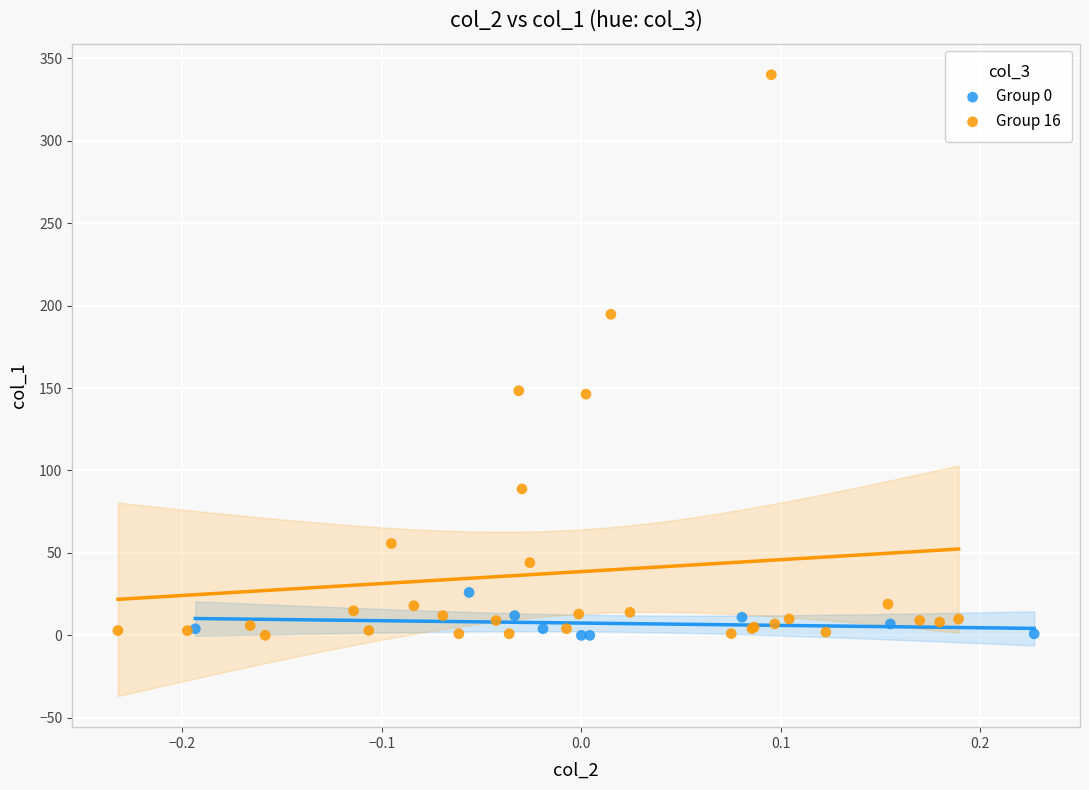

Which series reaches the maximum Y coordinate?

Group 16